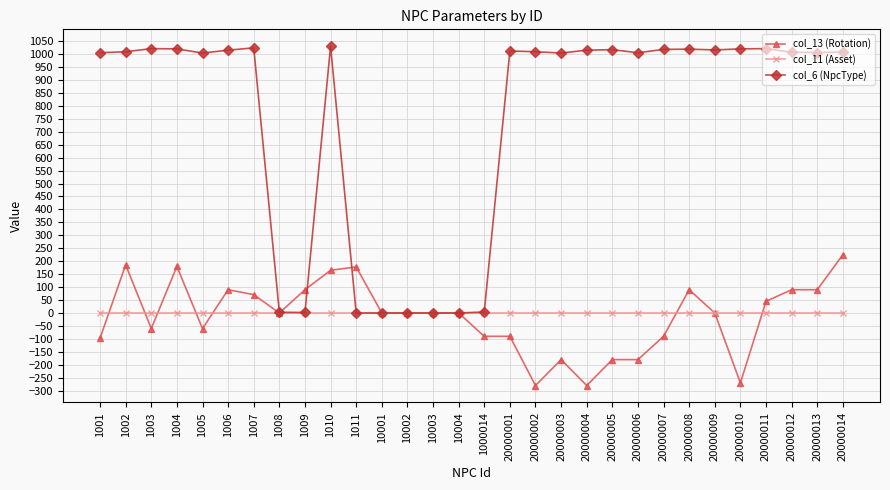

How many lines are shown in the chart?

3